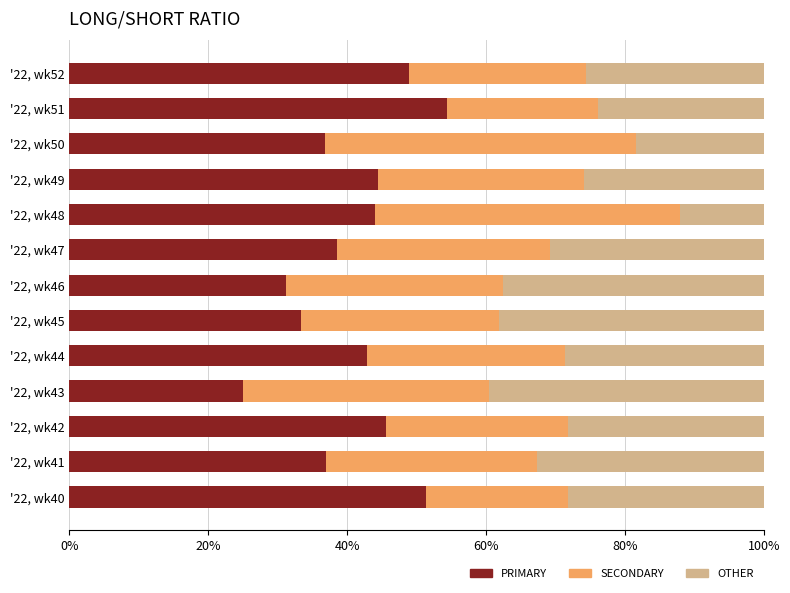

What is the total value across all series at '22, wk51?

100.0